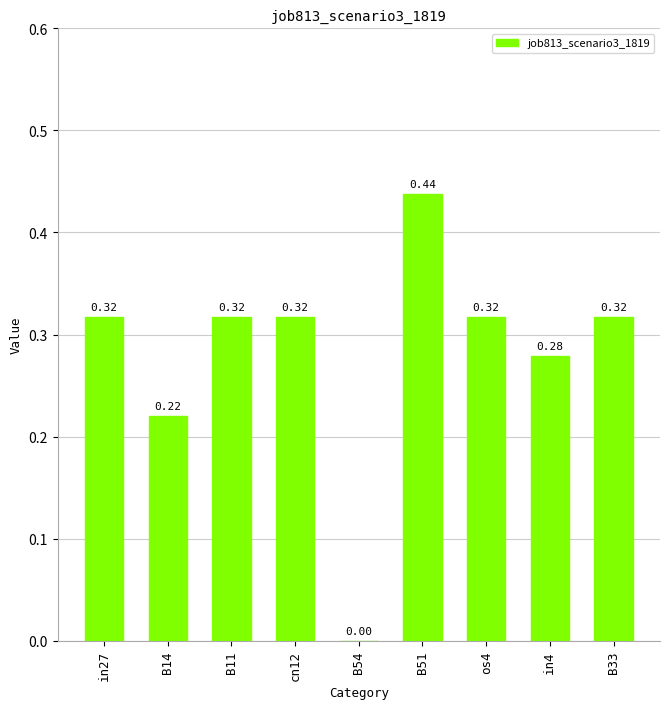

What is the sum of all values?

2.5